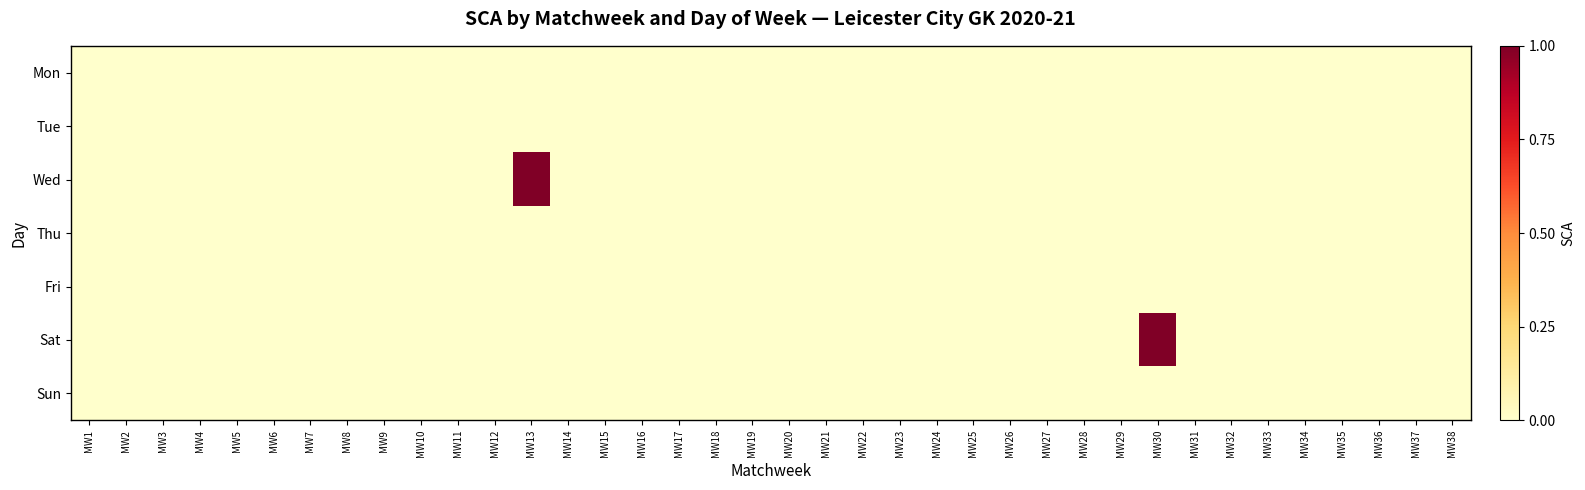

At how many categories does at least one series exceed 0?

2